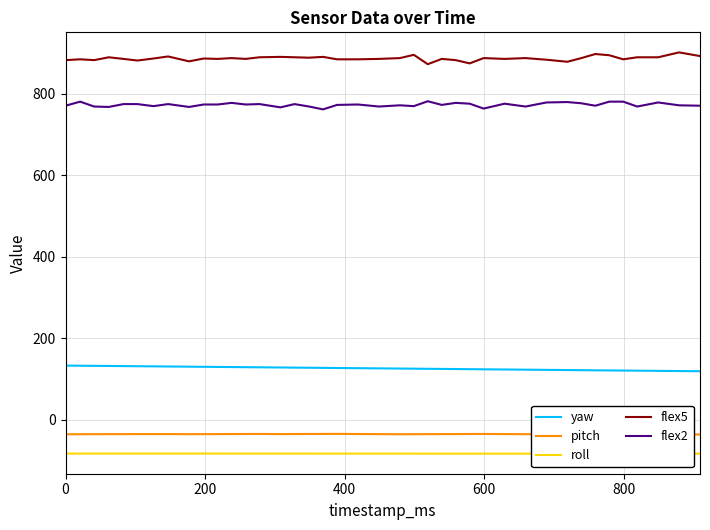

What is the value of the flex5 point at the 10th from the left?

887.0